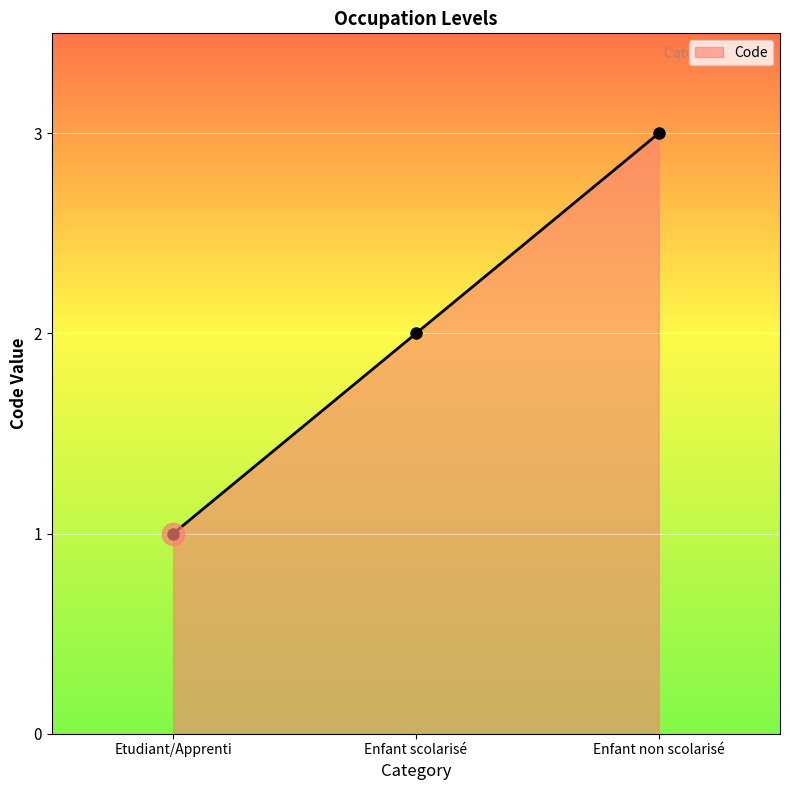

Where is the data nearest to the value 2?

Enfant scolarisé